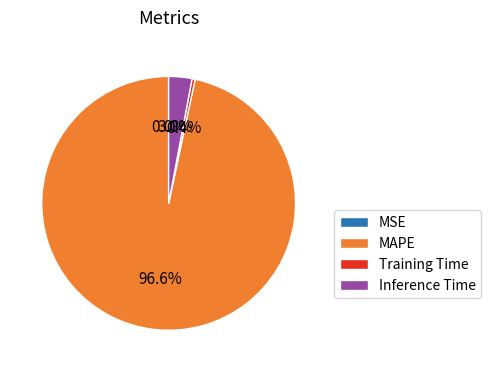

Which category has the biggest portion of the pie?

MAPE